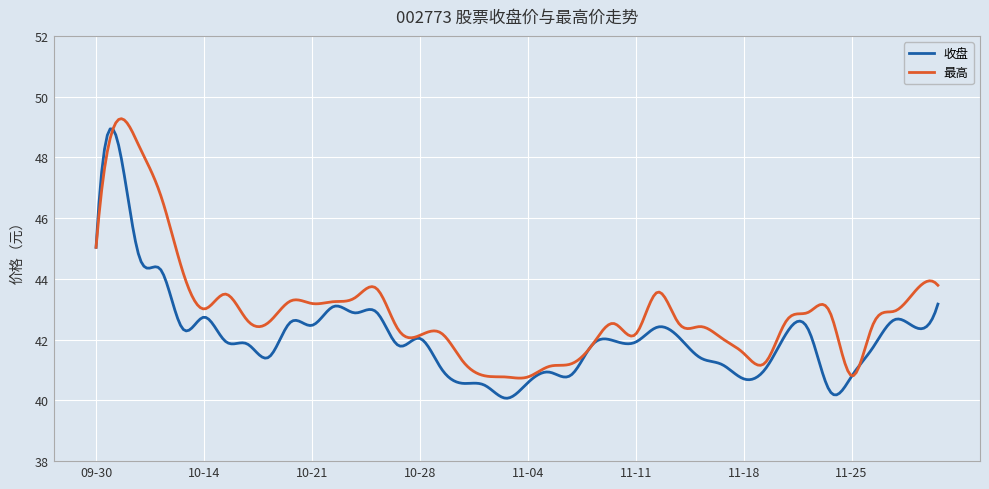

How many series are shown in this chart?

2